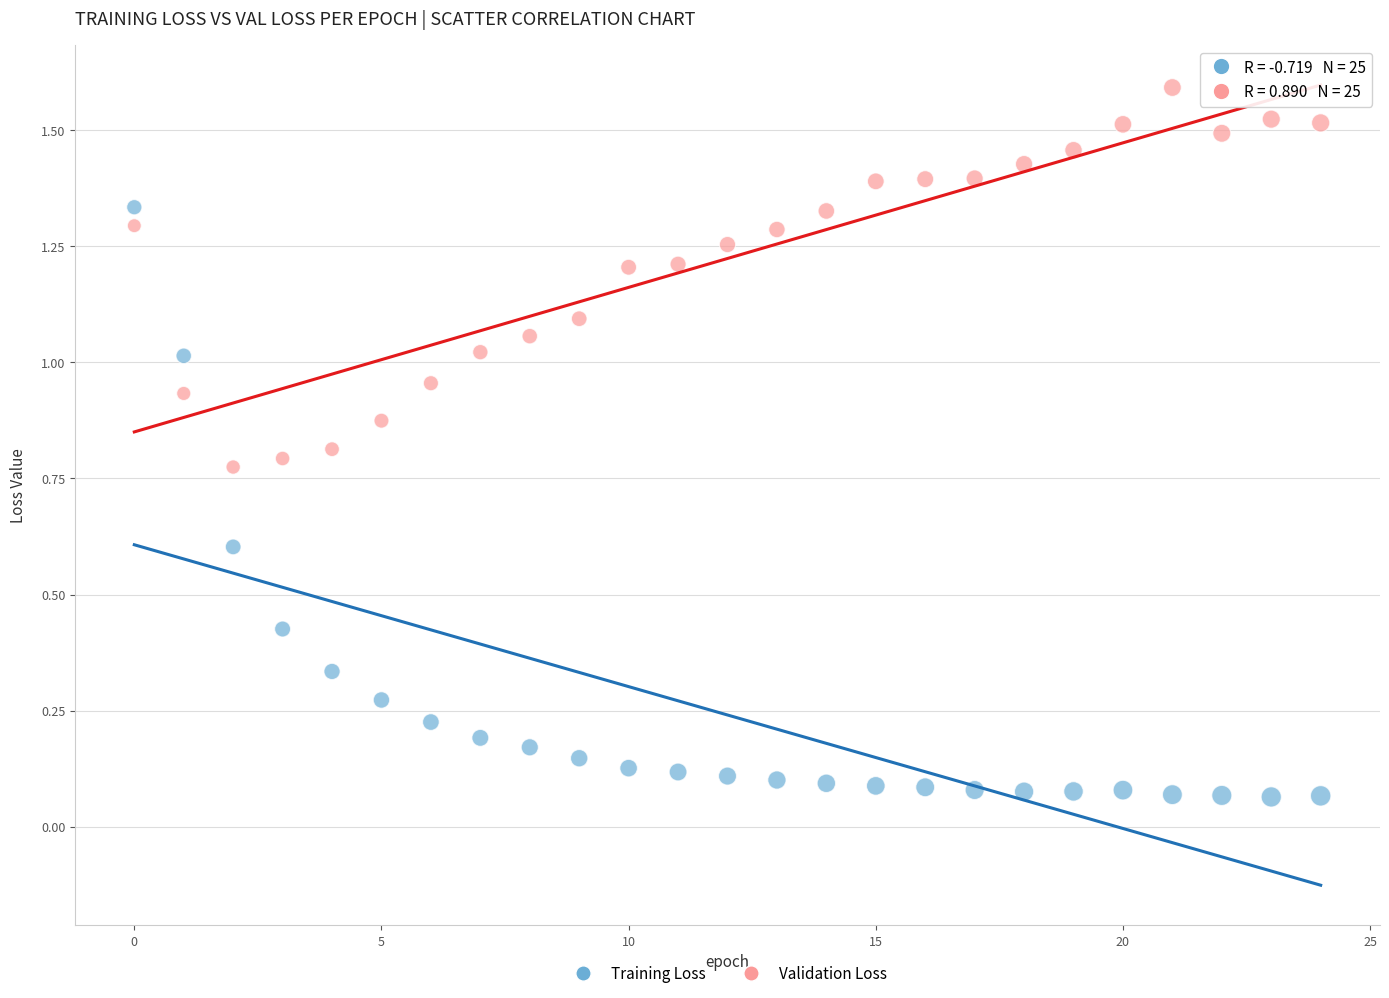

Which series has the largest Y range (max minus min)?

Training Loss